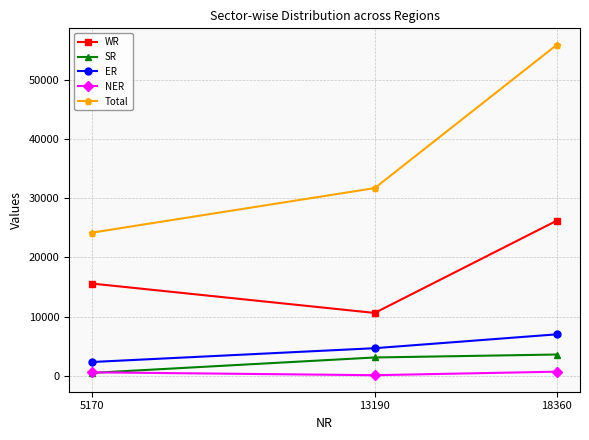

What is the average value of the Total series?

37249